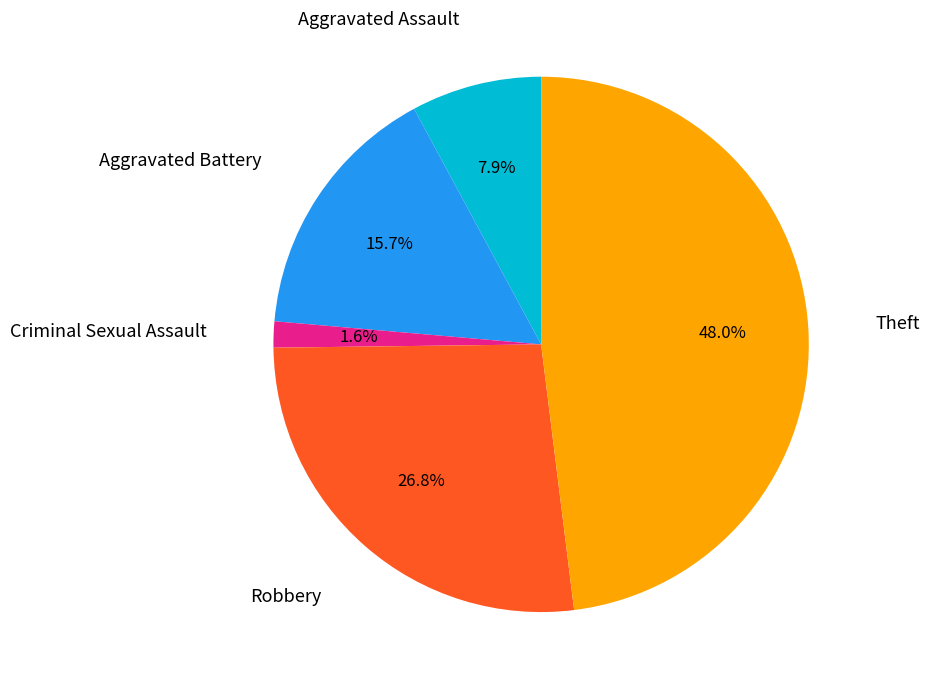

Is there any slice that represents more than half of the pie?

No